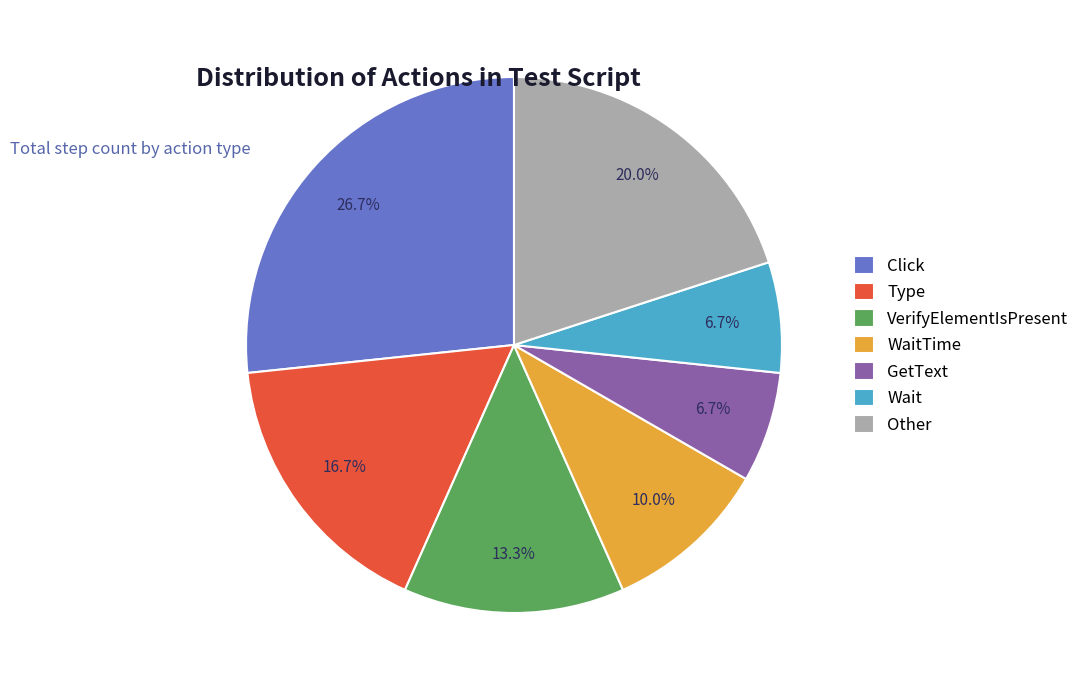

Which category has the biggest portion of the pie?

Click